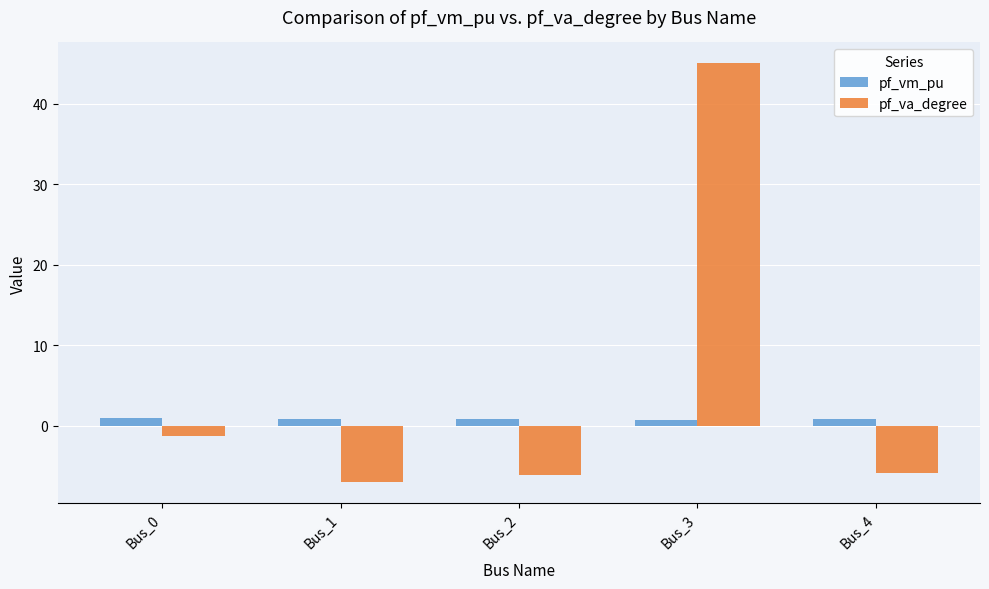

What is the value of the pf_va_degree bar at the 1st from the left?

-1.2